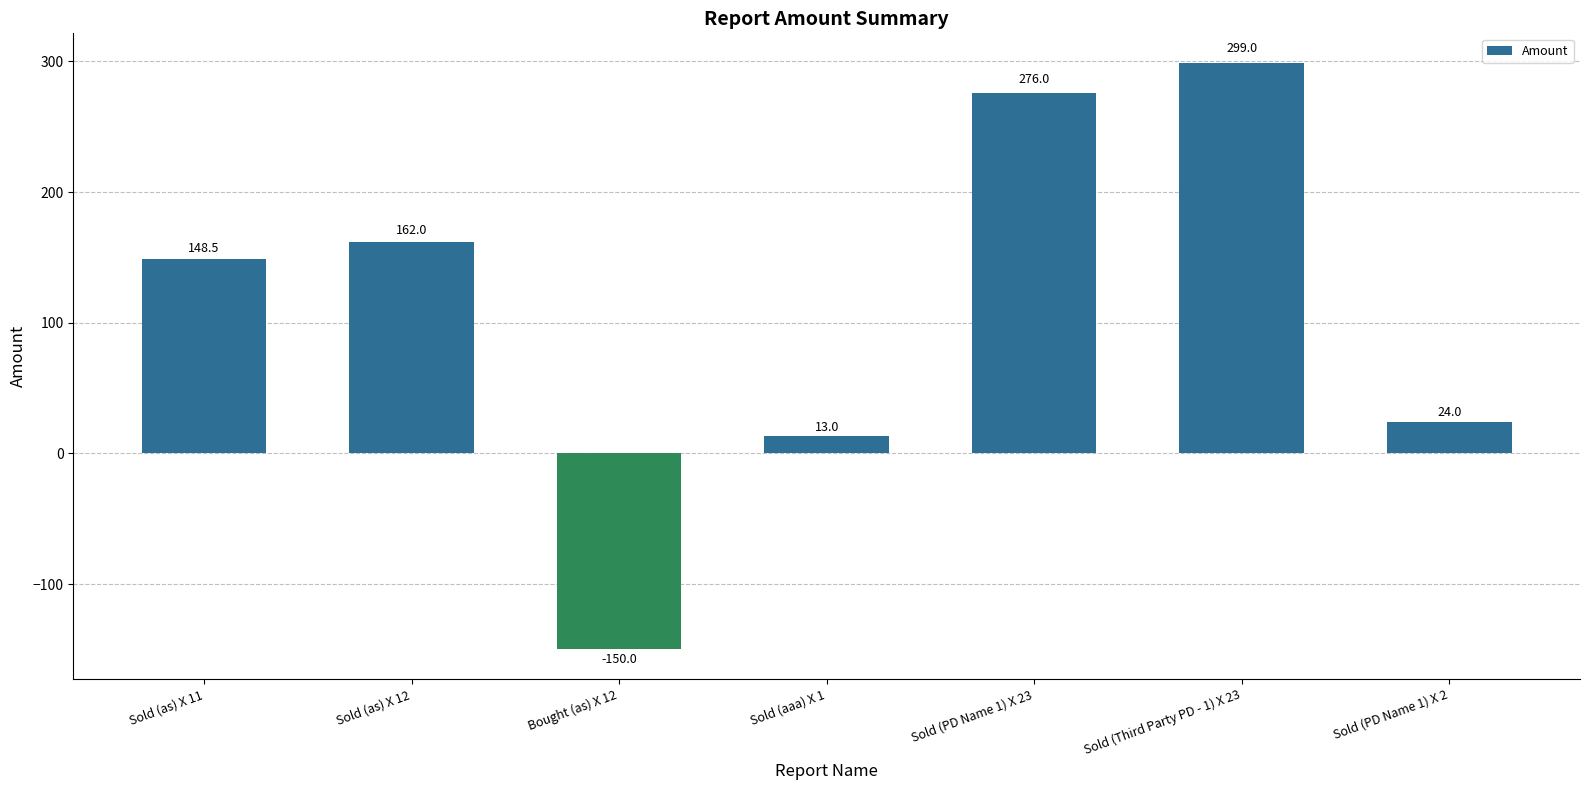

Reading left to right, extract all data points from this chart.

148.5	162.0	-150.0	13.0	276.0	299.0	24.0